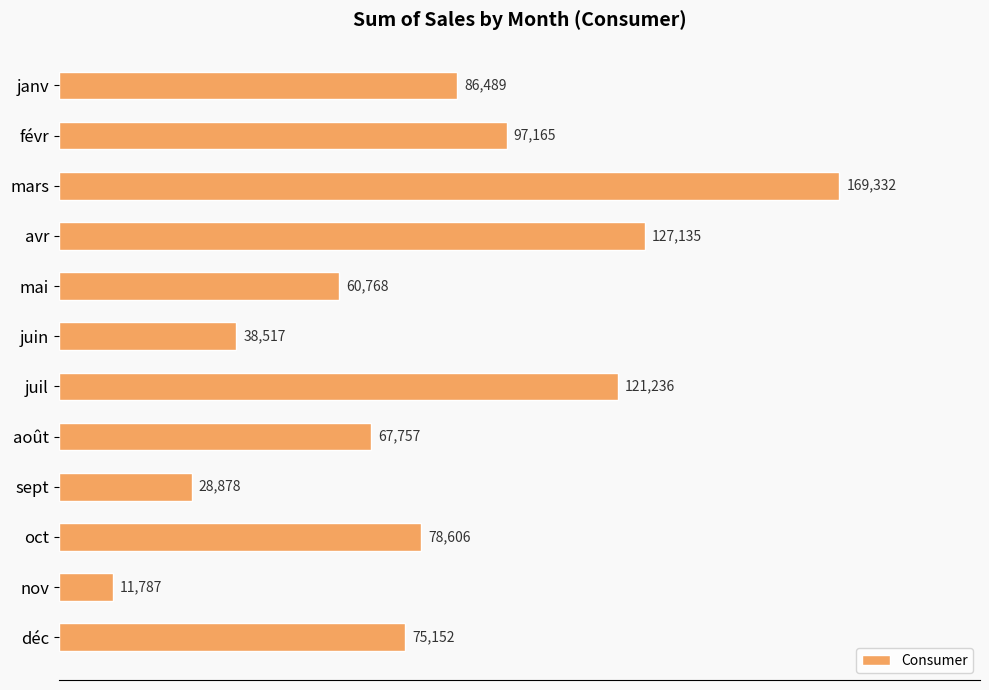

What is the value of the 11th bar from the top?

11787.3